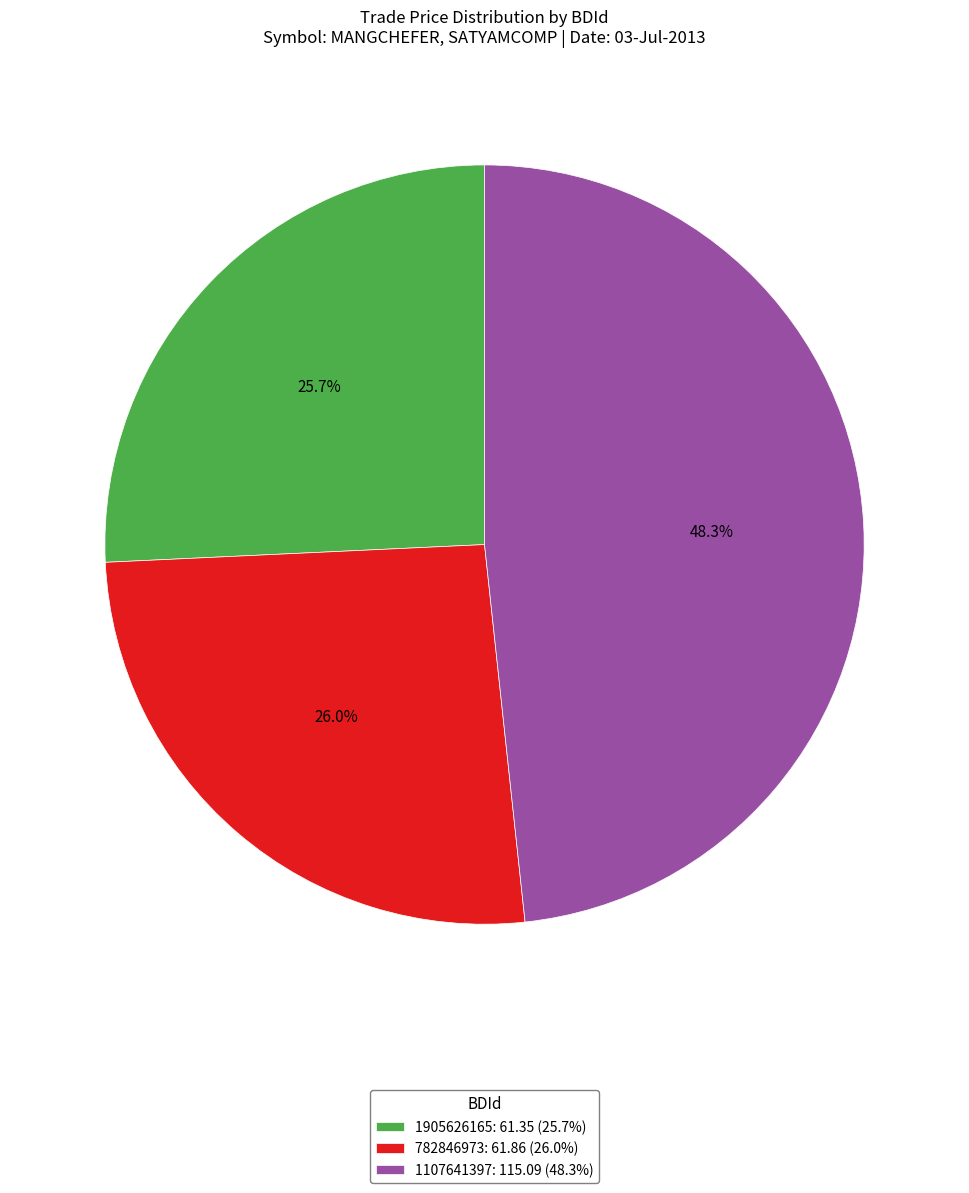

What percentage do 782846973: 61.86 (26.0%) and 1107641397: 115.09 (48.3%) together represent?

74.3%